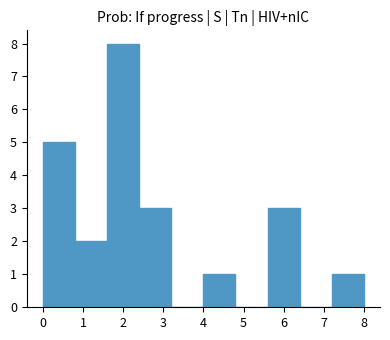

Reading left to right, list every bar in this chart as the range it spans on the x-axis followed by its height. The values are not printed on the chart, so give them approximately, as read against the axis.

0.0 to 0.8: 5
0.8 to 1.6: 2
1.6 to 2.4: 8
2.4 to 3.2: 3
3.2 to 4.0: 0
4.0 to 4.8: 1
4.8 to 5.6: 0
5.6 to 6.4: 3
6.4 to 7.2: 0
7.2 to 8.0: 1